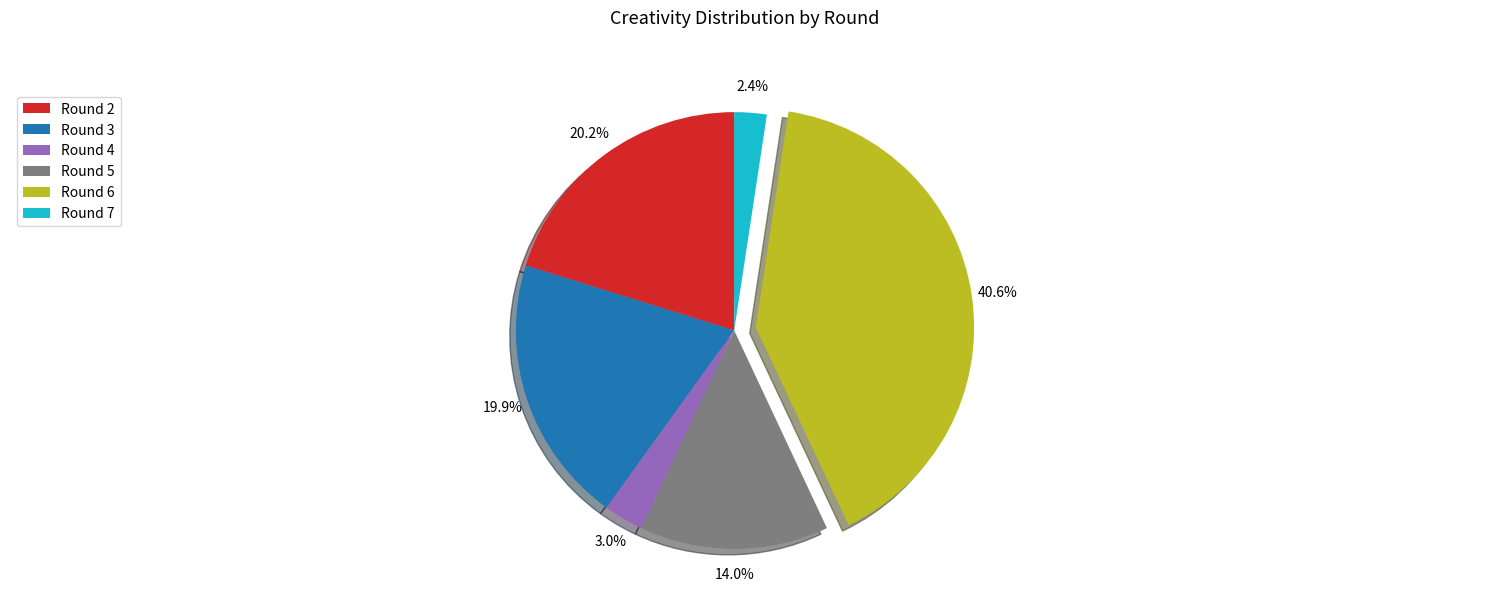

Combined, do Round 6 and Round 4 account for over 50%?

No